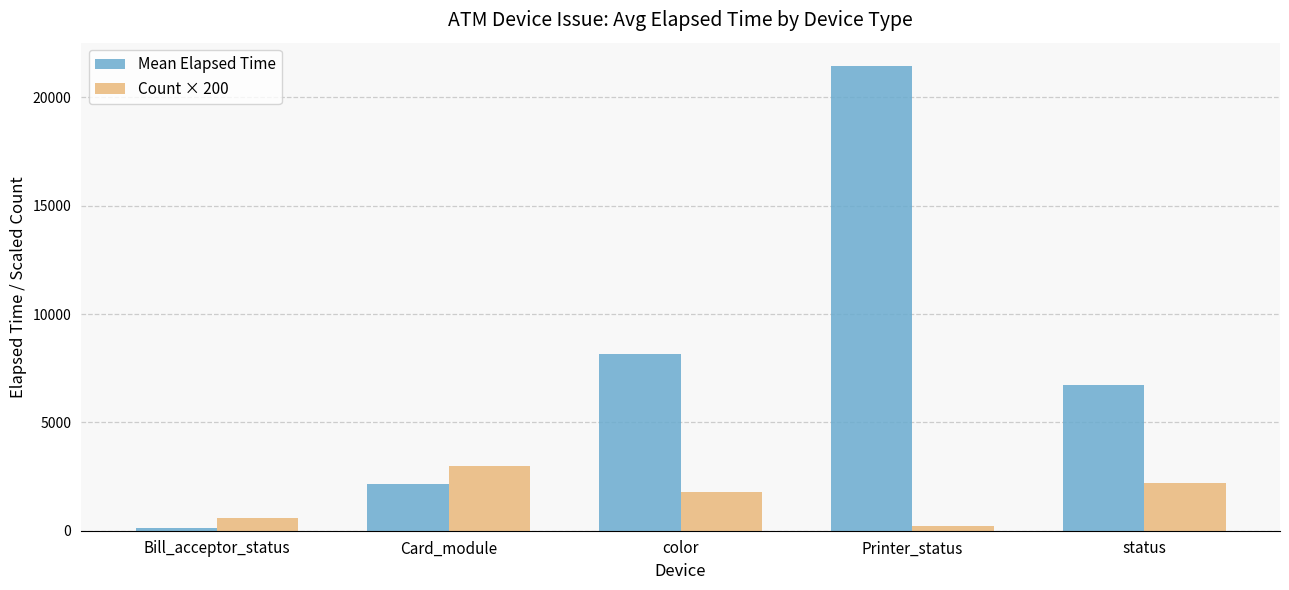

Which series has the widest spread of values?

Mean Elapsed Time